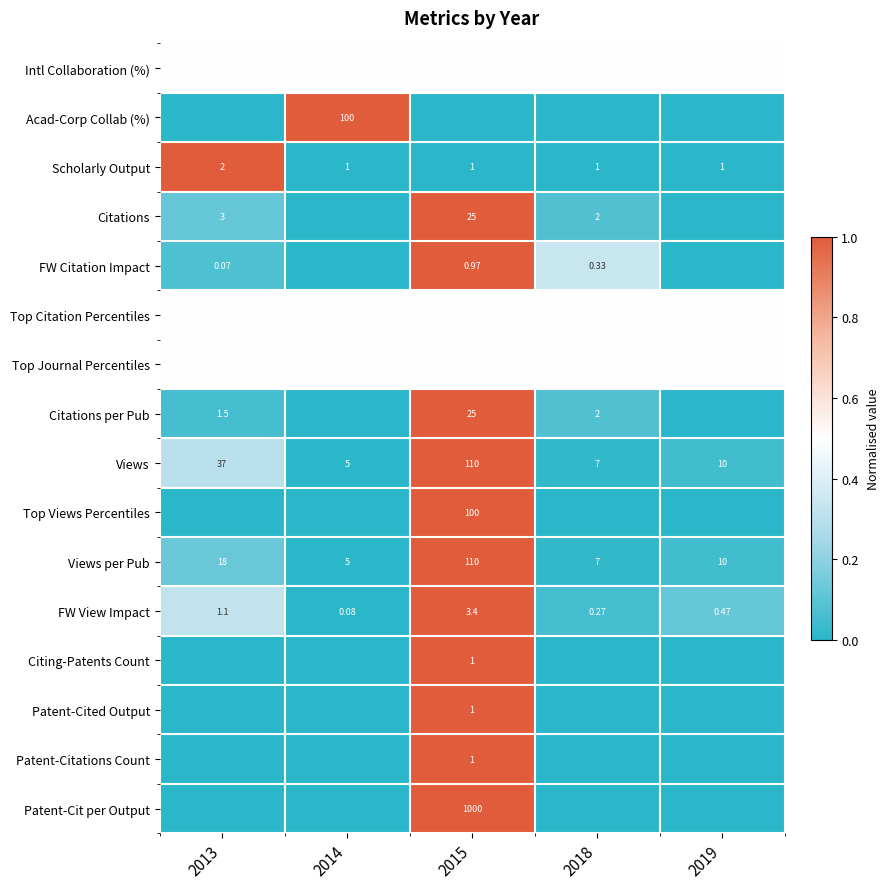

What is the difference between the maximum and minimum values in the Citations per Pub series?

1.0